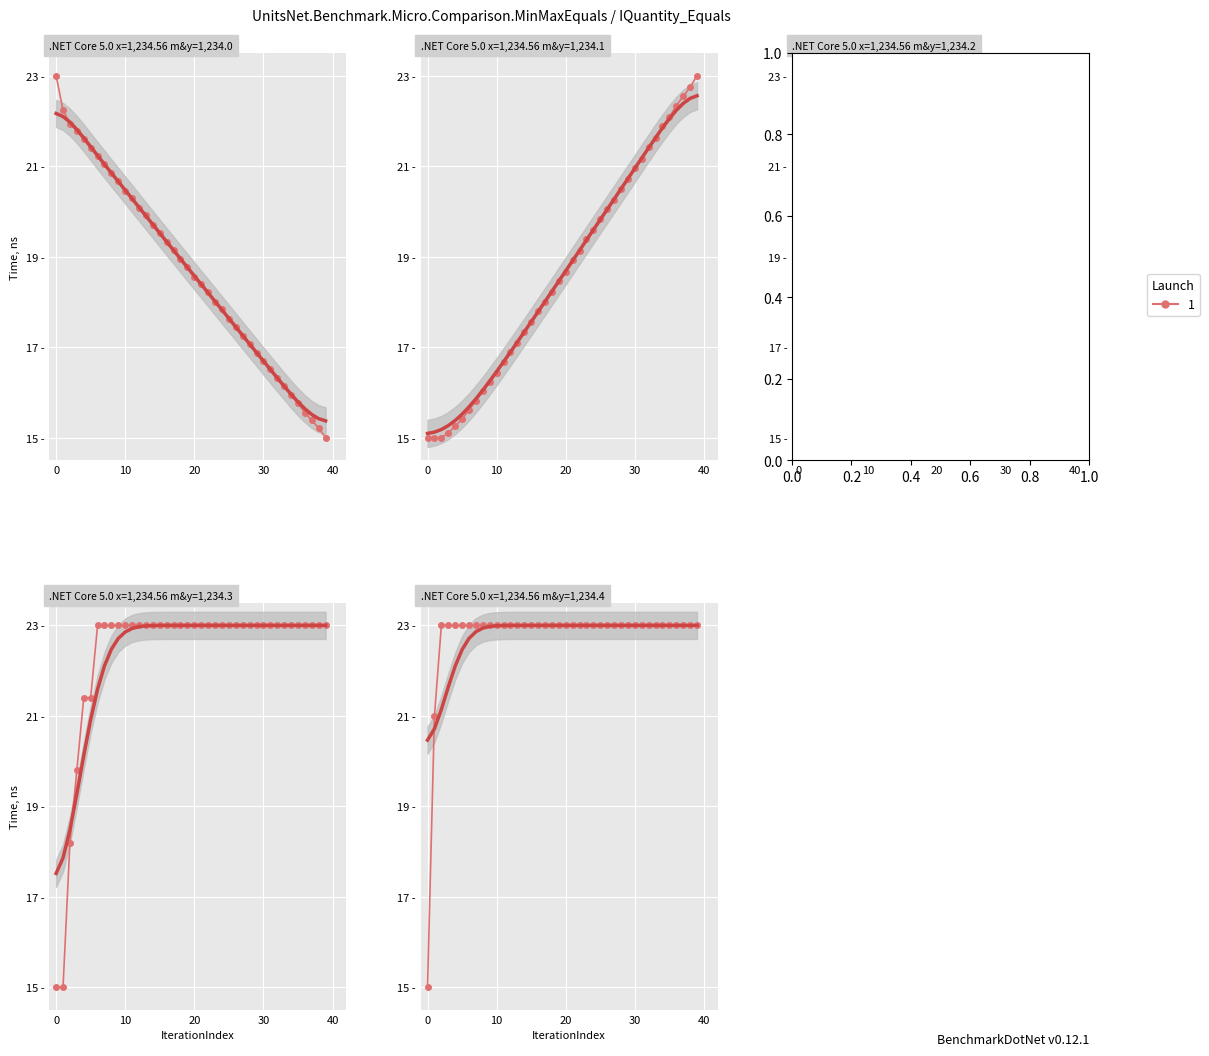

What is the smallest value displayed?

15.0